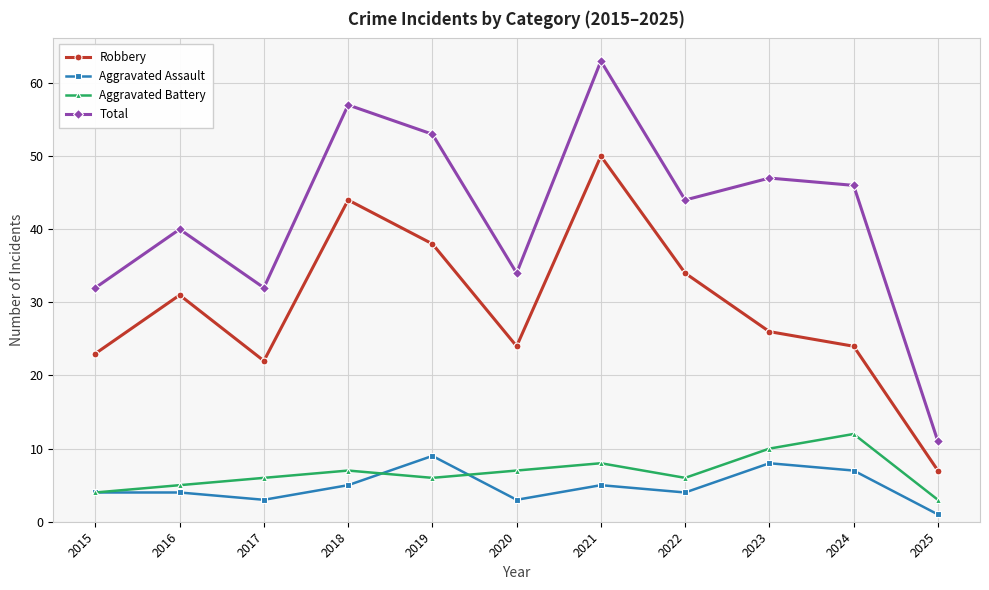

Where is the first local maximum for Aggravated Battery?

2018